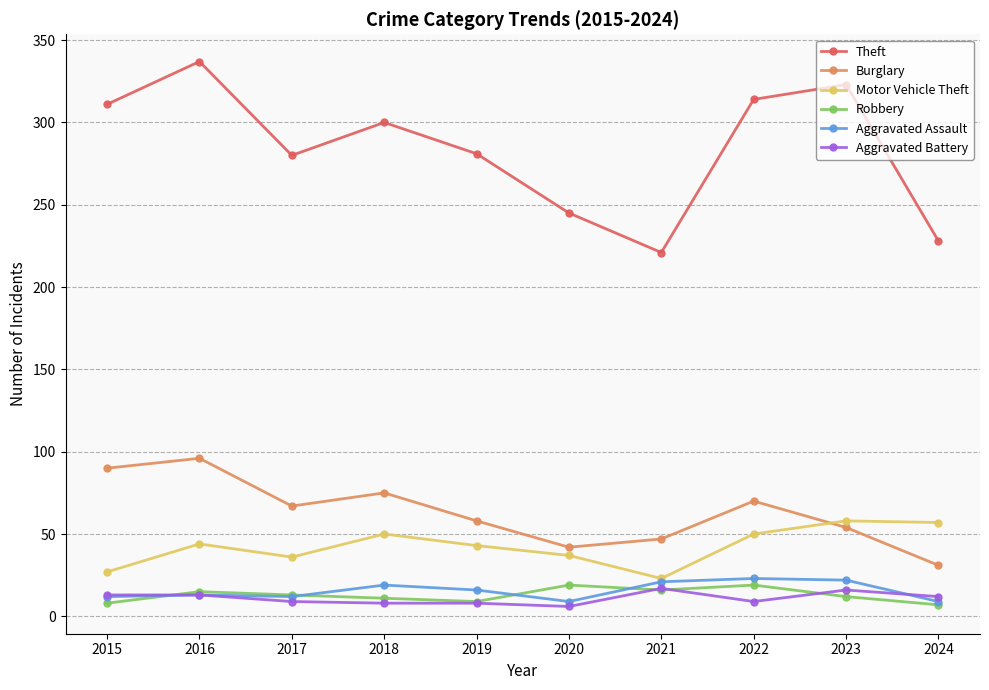

Is the value of Burglary at 2015 greater than the value of Robbery at 2021?

Yes